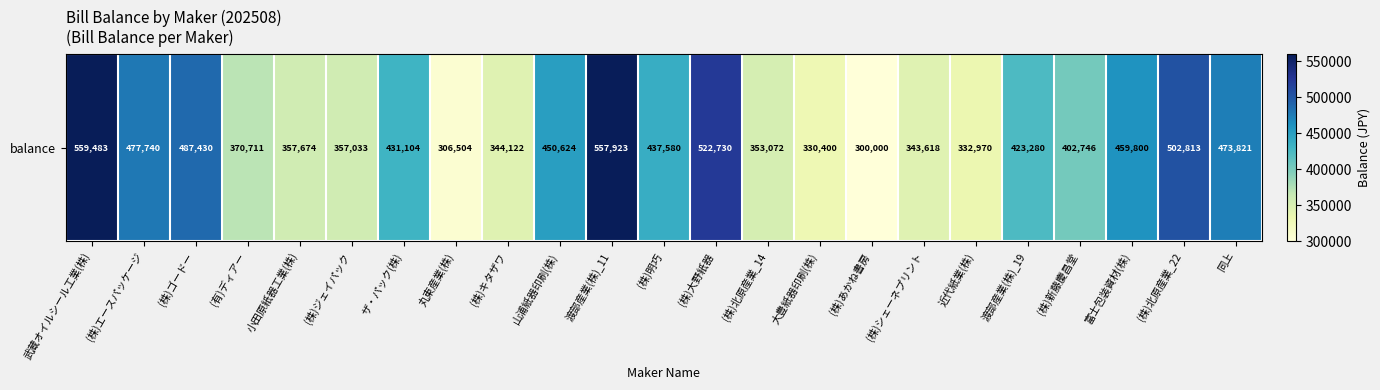

Which category has the highest value across all series?

武蔵オイルシール工業(株)